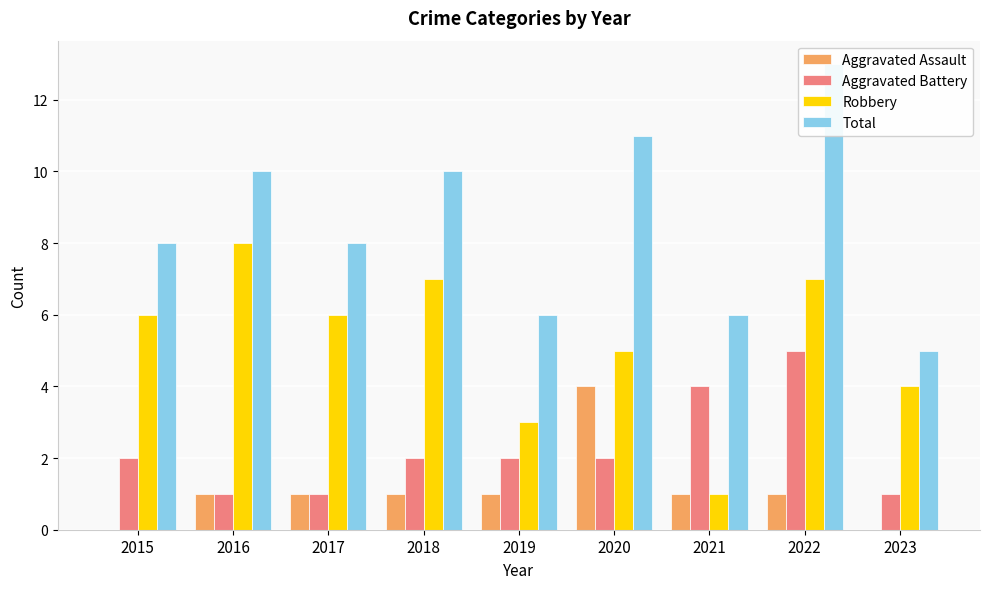

What is the difference between the second highest and second lowest values in the Total series?

5